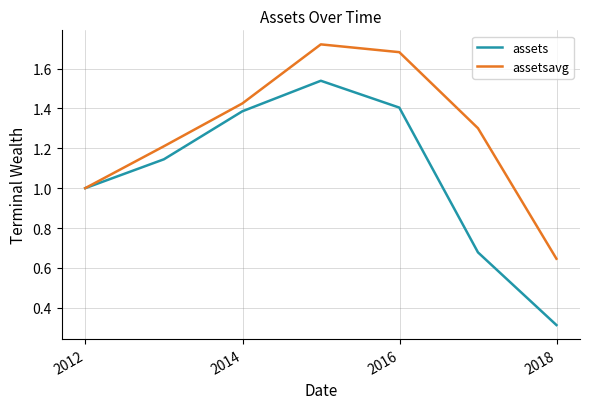

List the series in order of their peak value, lowest first.

assets, assetsavg